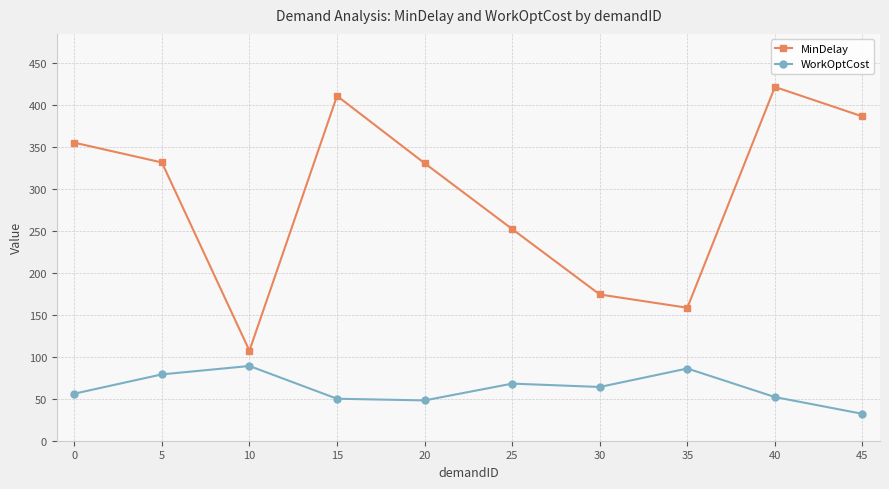

How many categories are shown in the chart?

10